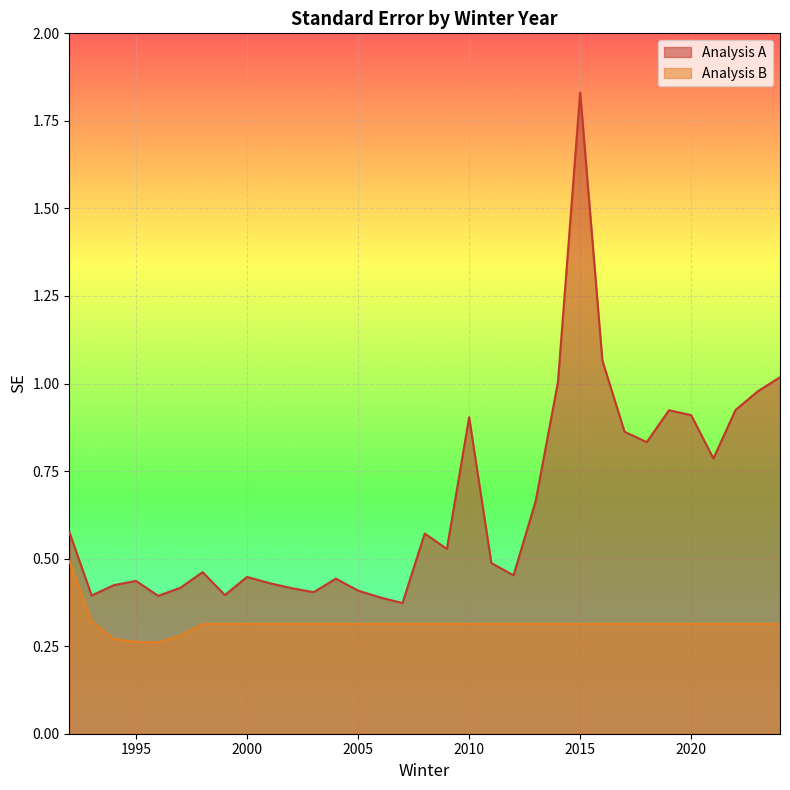

What is the greatest value displayed?

1.8